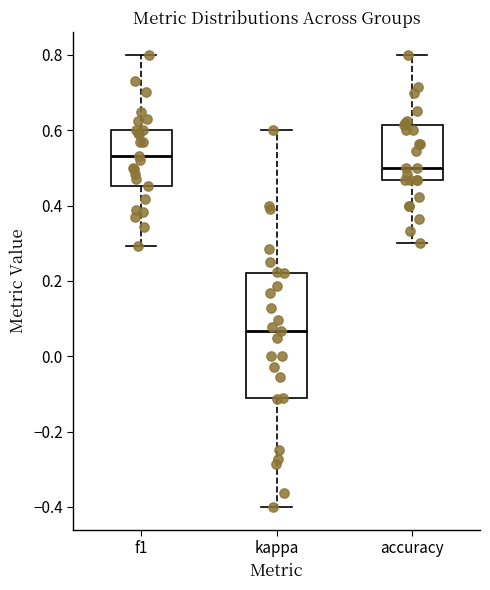

Which box is the tallest, from its lower edge to its upper edge?

kappa